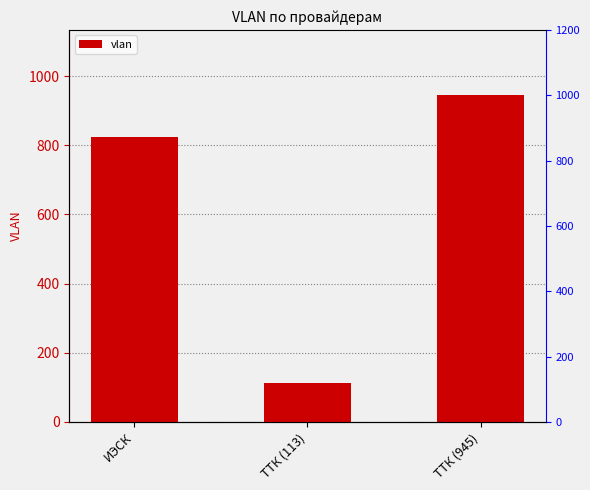

What is the label of the 2nd bar from the left?

ТТК (113)